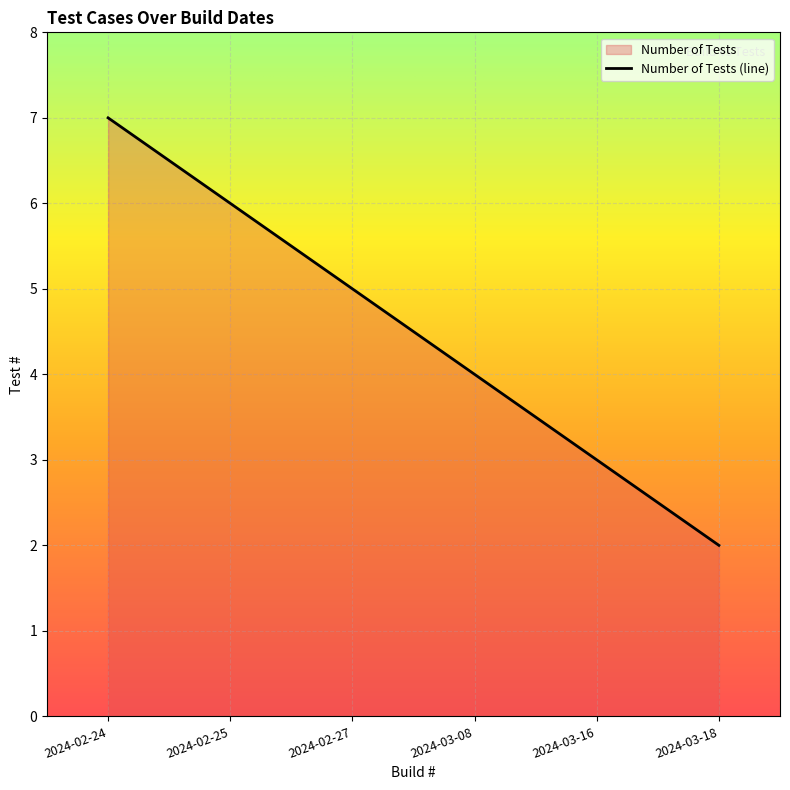

True or false: the data shows 1 at 2024-02-27.

False